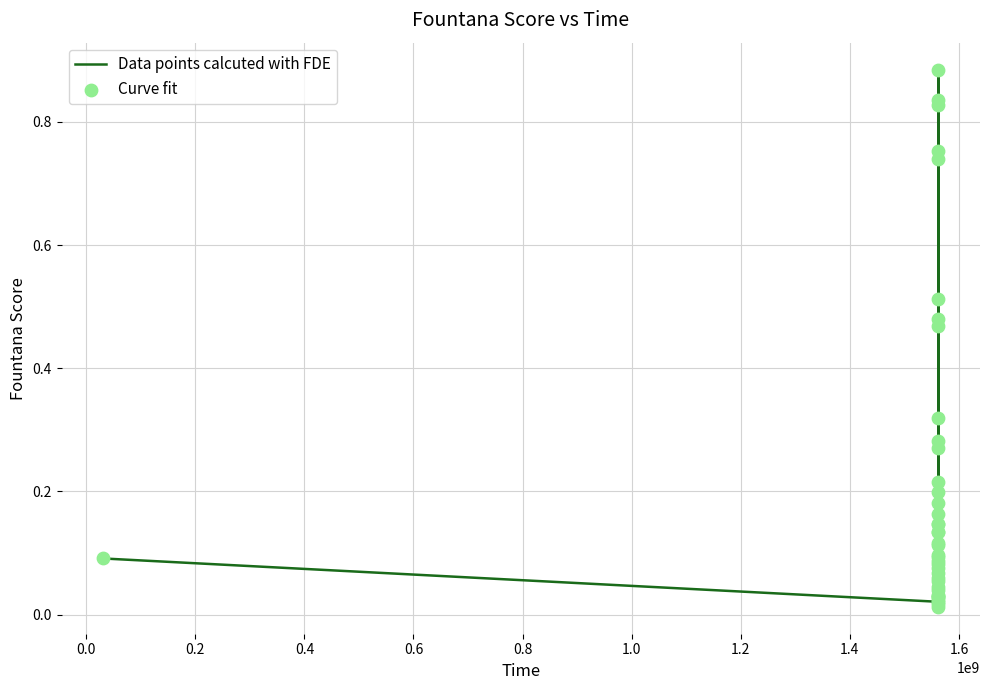

Is this an area chart (filled region under the line)?

No